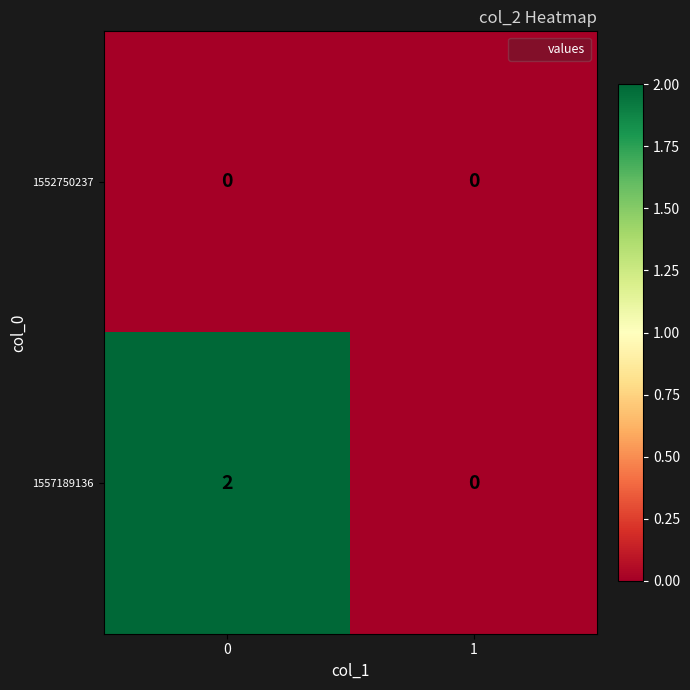

What is the greatest value displayed?

2